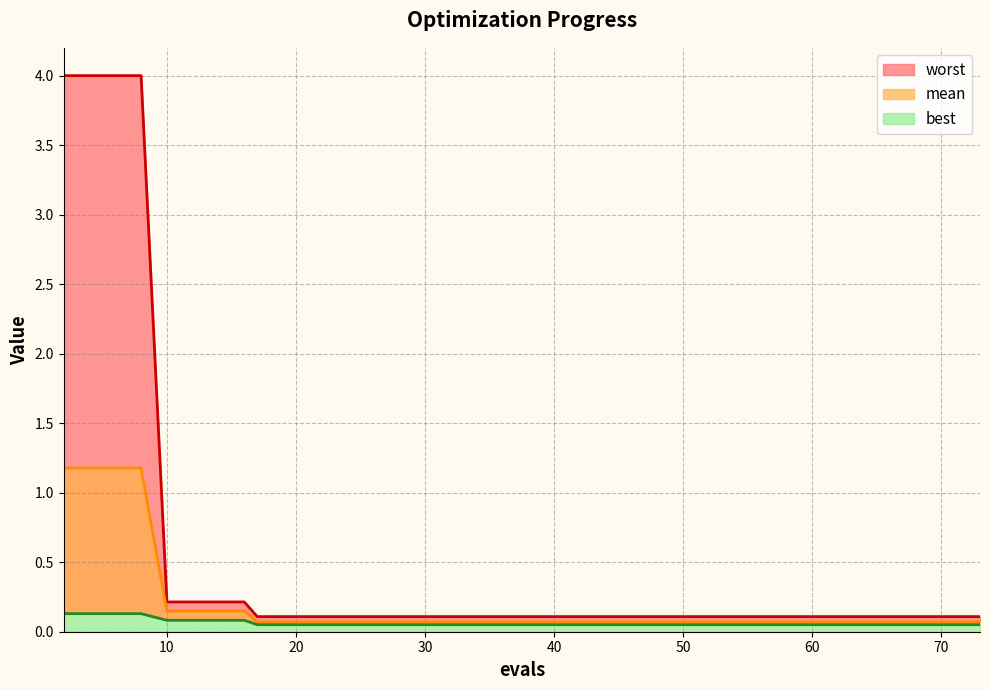

What is the average value of the worst (line) series?

1.2